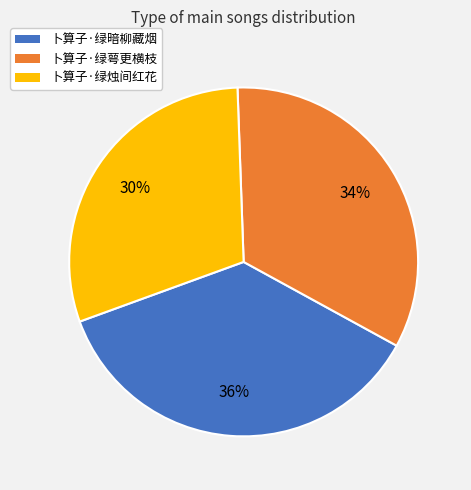

Does any single category account for the majority?

No